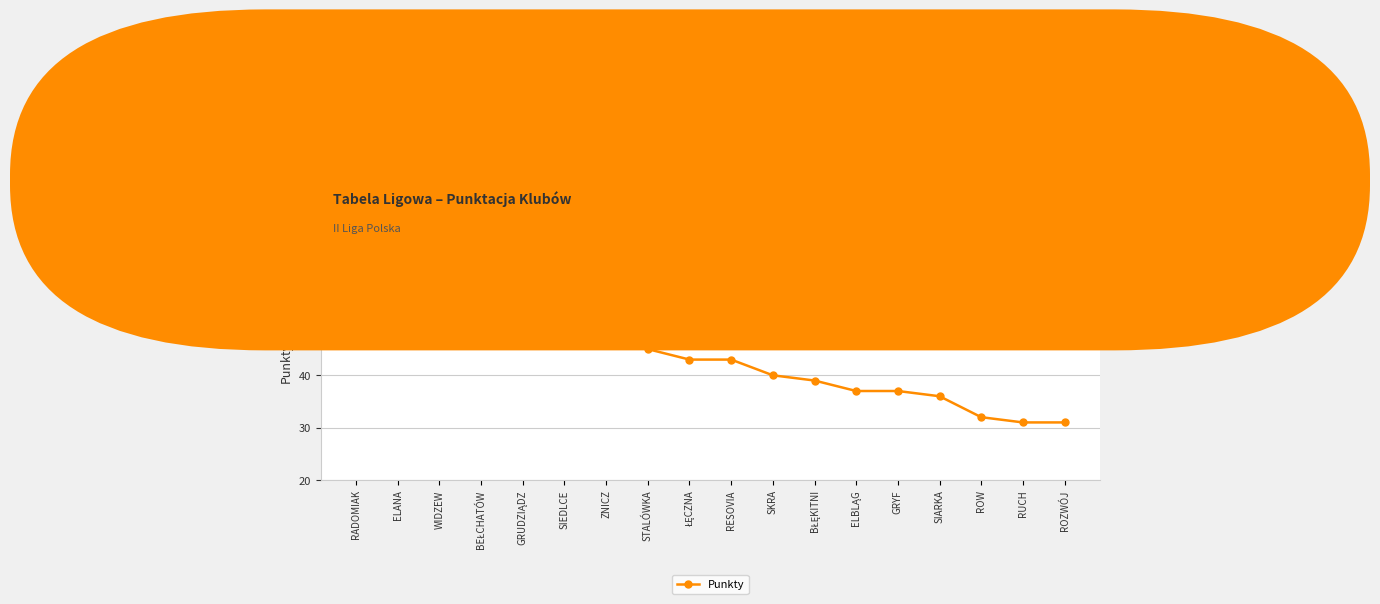

What is the difference between the second highest and second lowest values?

25